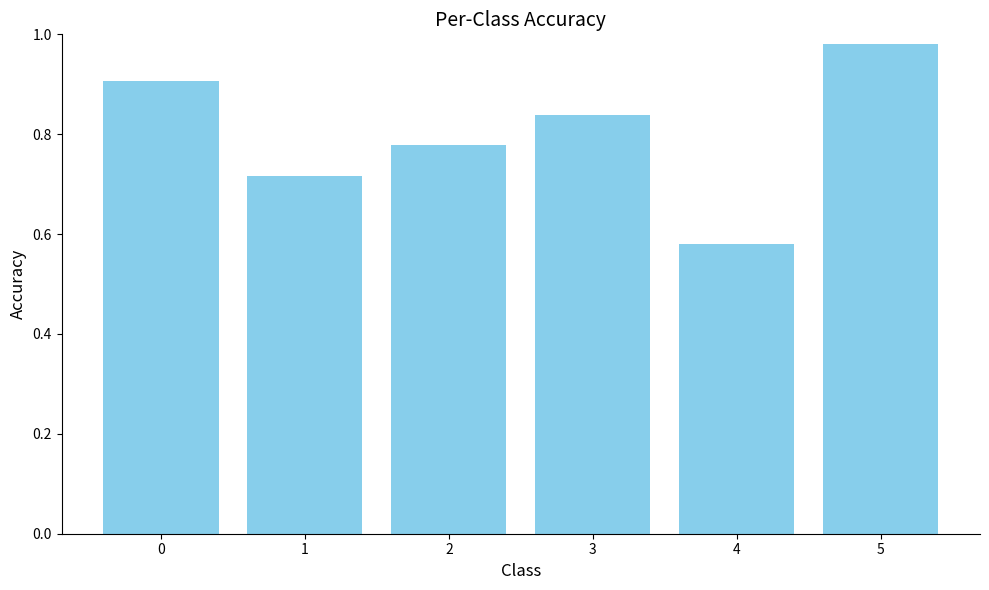

At which category does the chart reach its peak across all series?

5